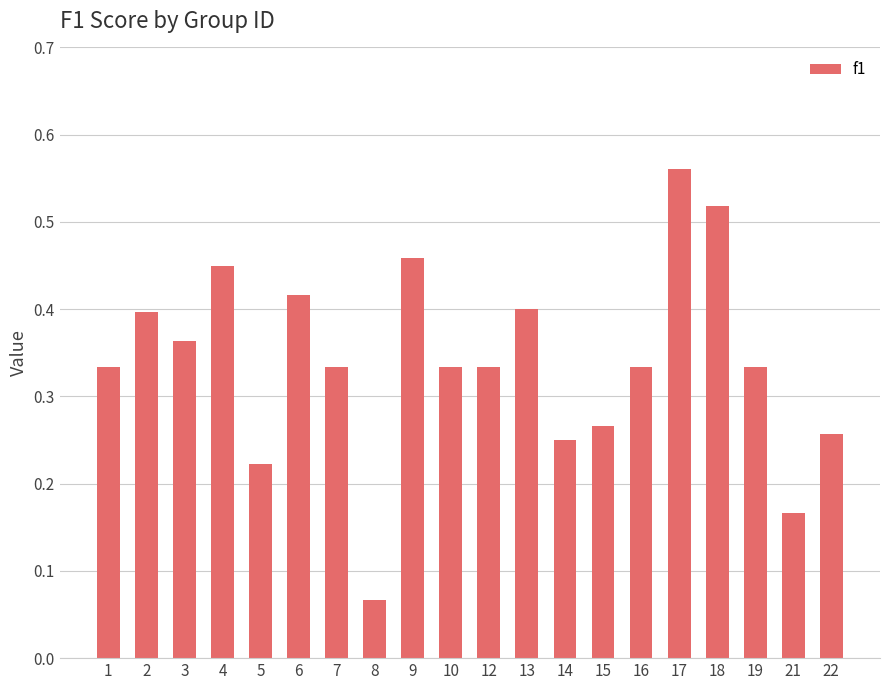

Count the number of data series in this chart.

1